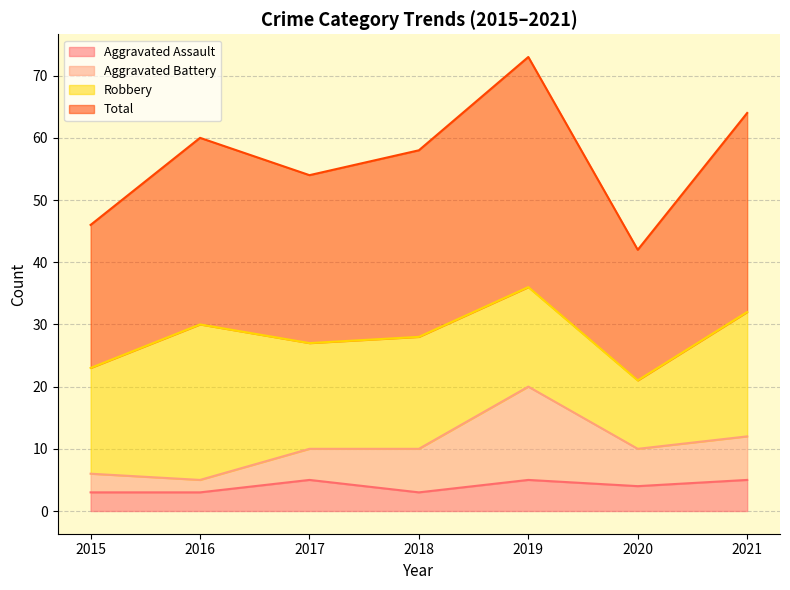

Which label corresponds to the largest value in the chart?

2019